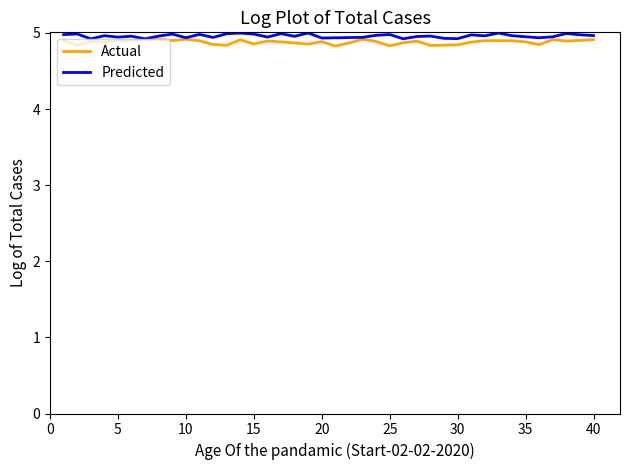

Which series has the largest total across all categories?

Predicted